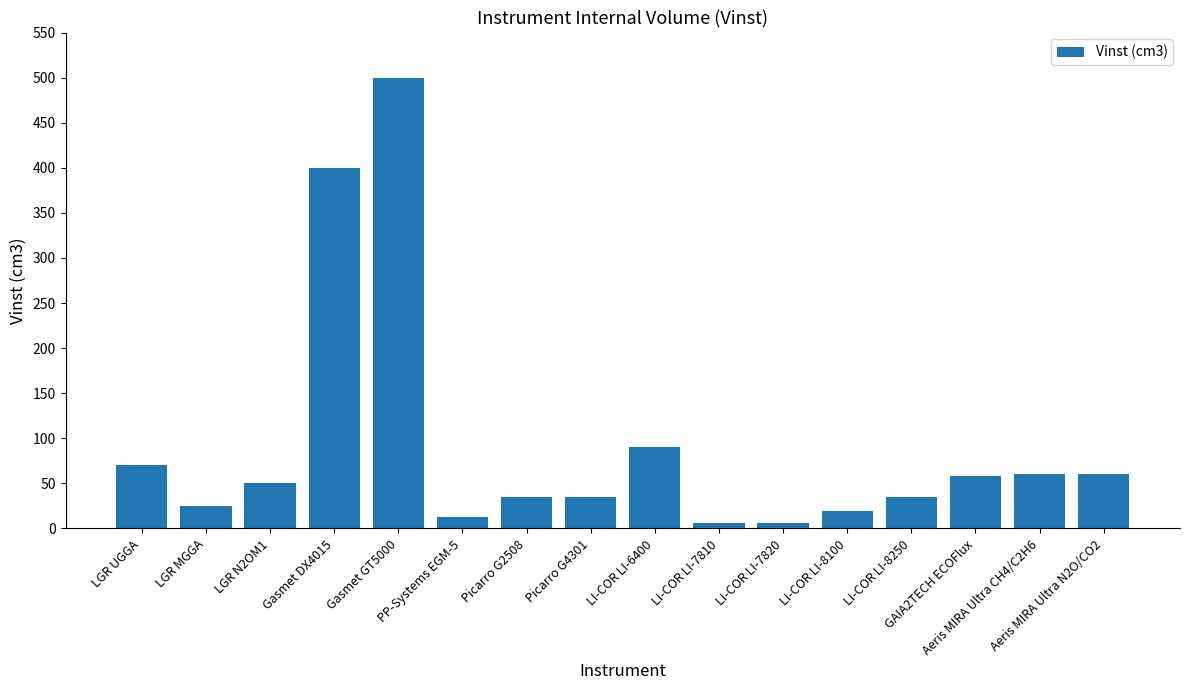

What is the difference between the maximum and minimum values?

493.6